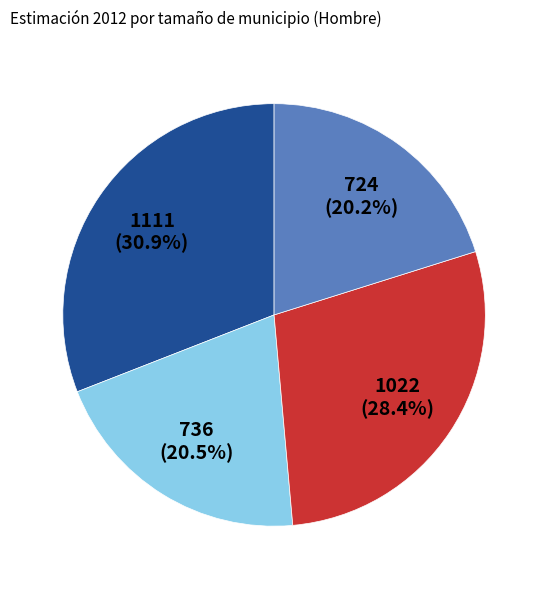

To the nearest percent, what is the average slice percentage?

25%